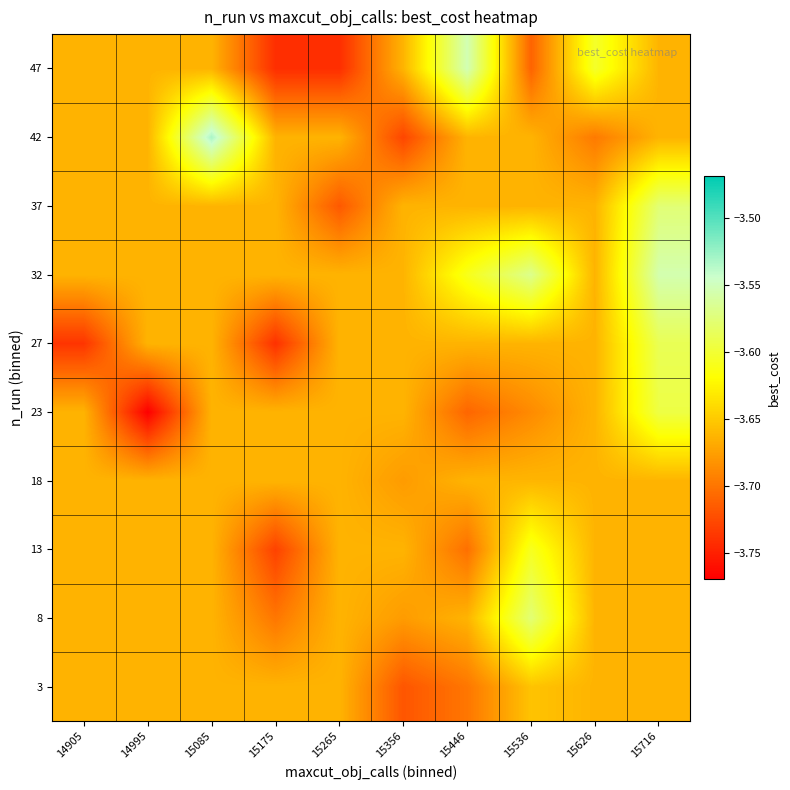

Which series changed the most between 14995 and 15446?

47